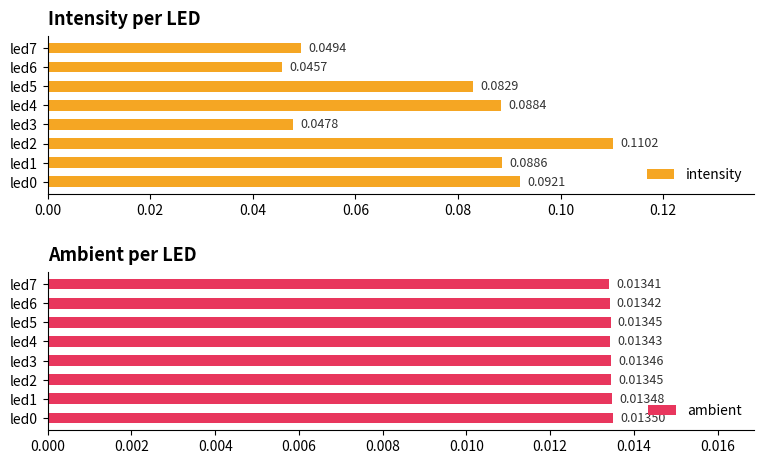

Which category has the lowest value in the ambient series?

led7